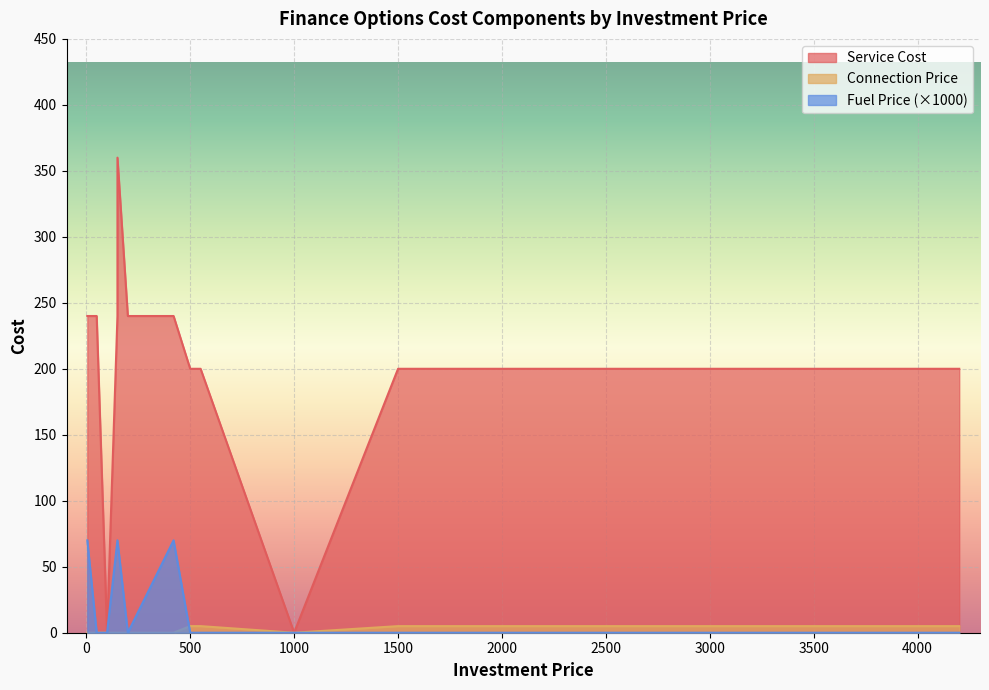

Count the number of categories in the chart.

14